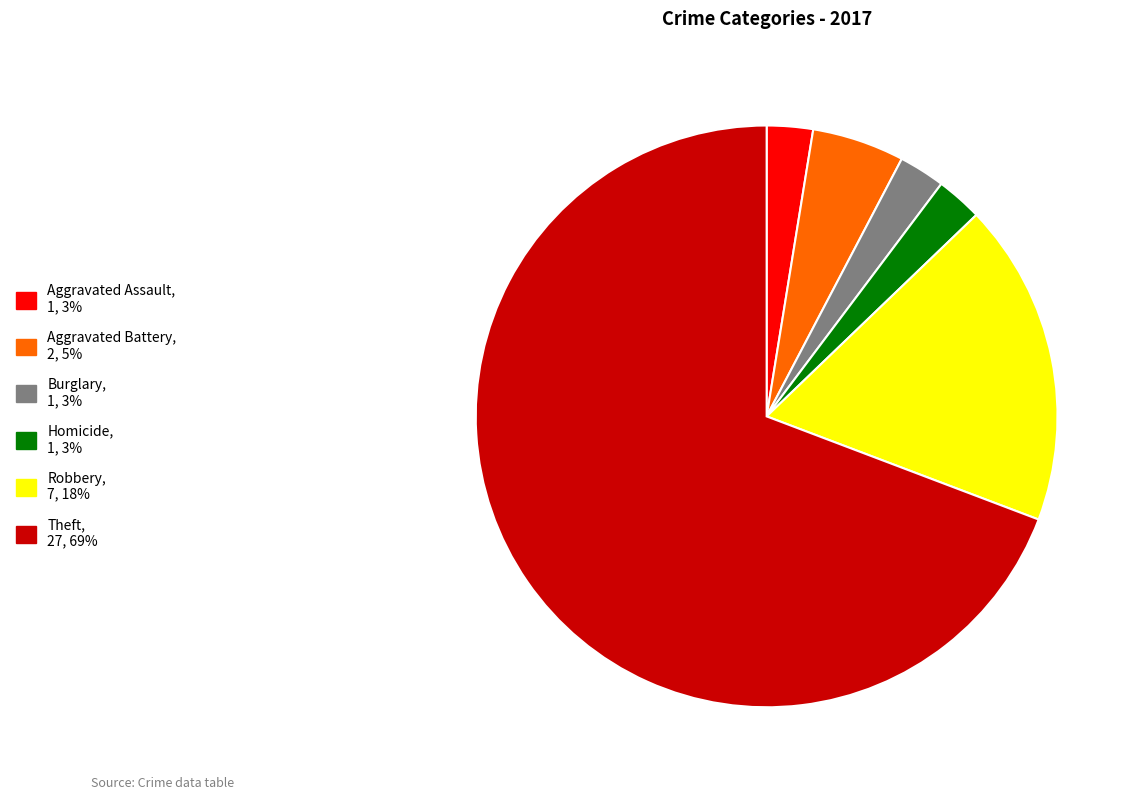

Does any single category account for the majority?

Yes